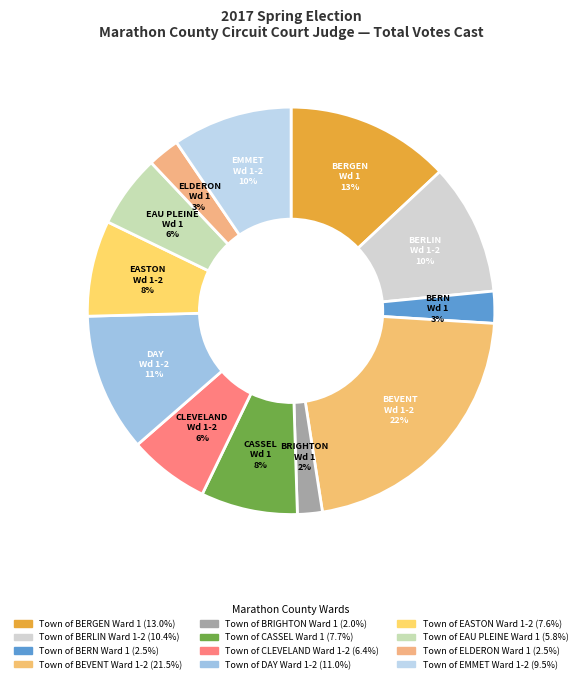

Between Town of BERN Ward 1 and Town of BRIGHTON Ward 1, which is larger?

Town of BERN Ward 1